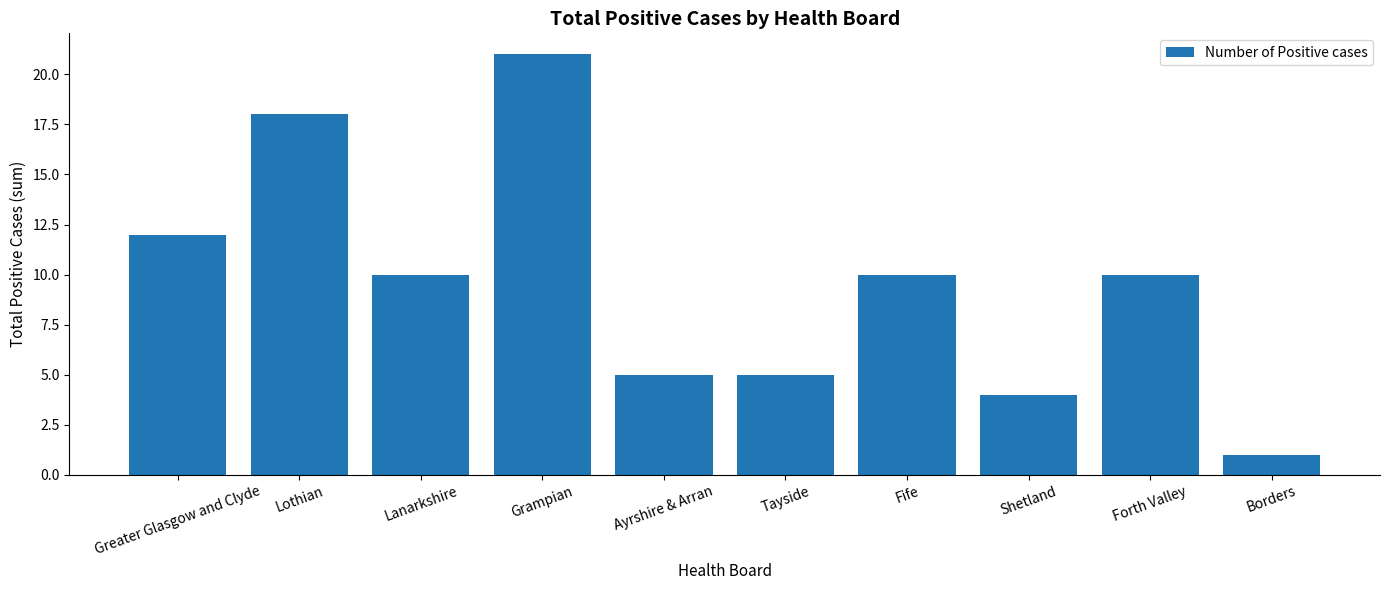

Reading right to left, what are all the values shown in this chart?

1	10	4	10	5	5	21	10	18	12